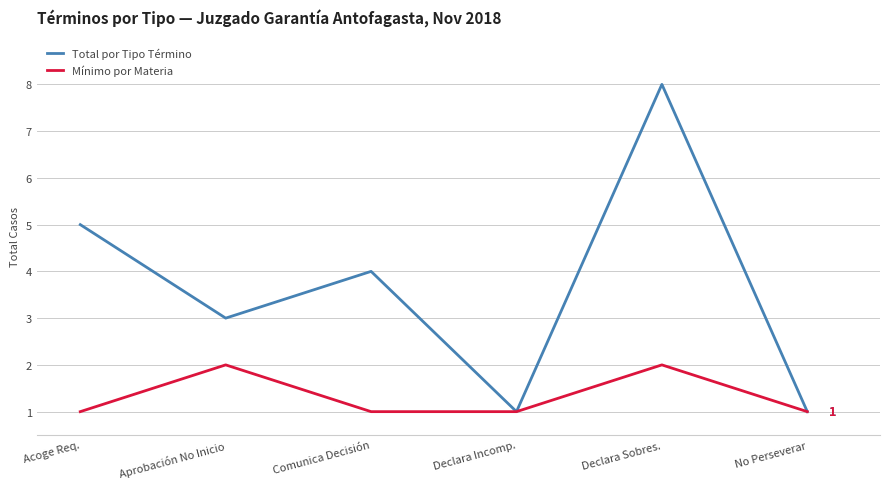

In Mínimo por Materia, how many points are higher than both neighbors (excluding endpoints)?

2